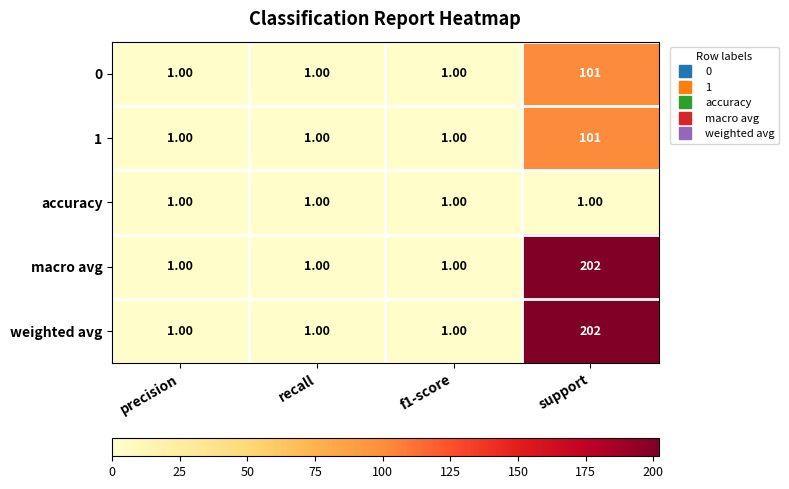

What is the sum of the 1 values at support and f1-score?

102